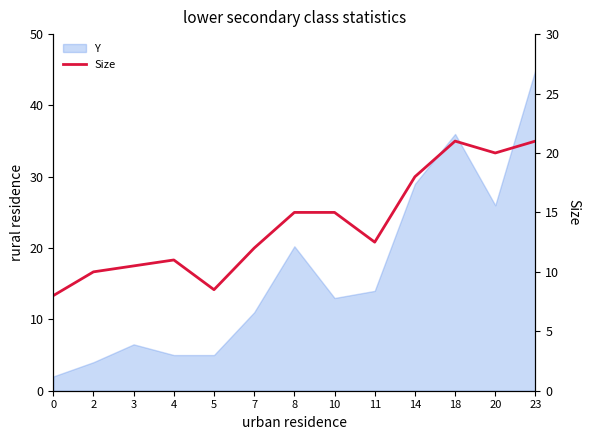

At which category does the data reach its first local valley?

5